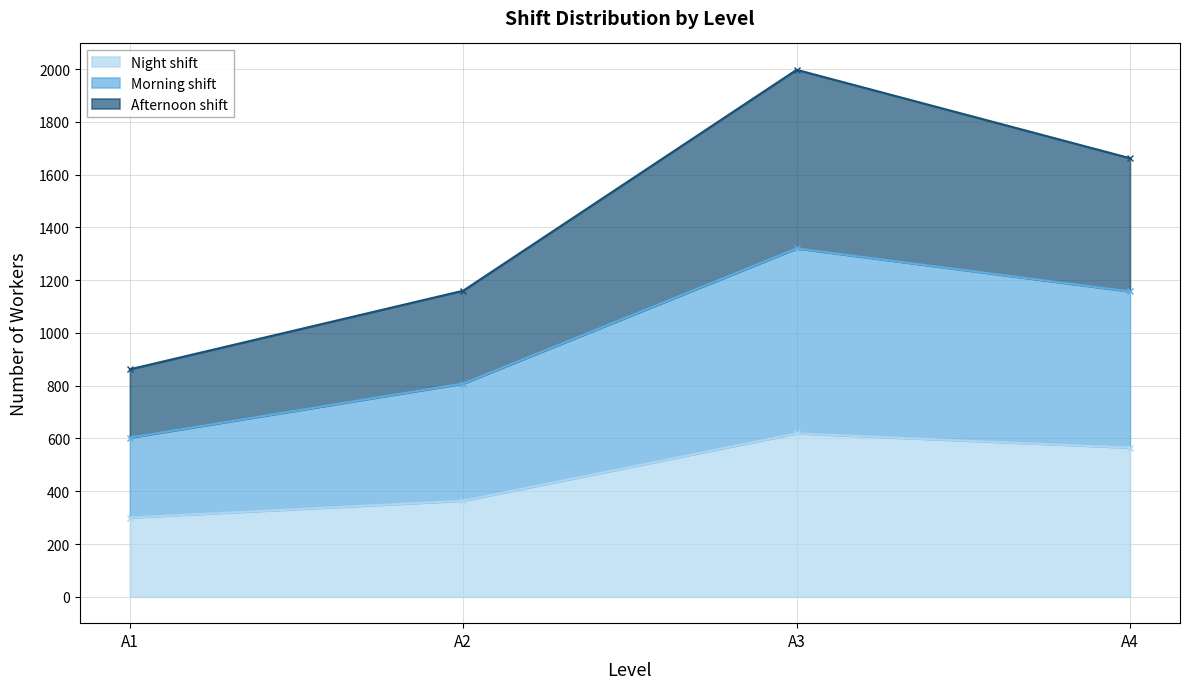

At which label does Morning shift reach its minimum?

A1